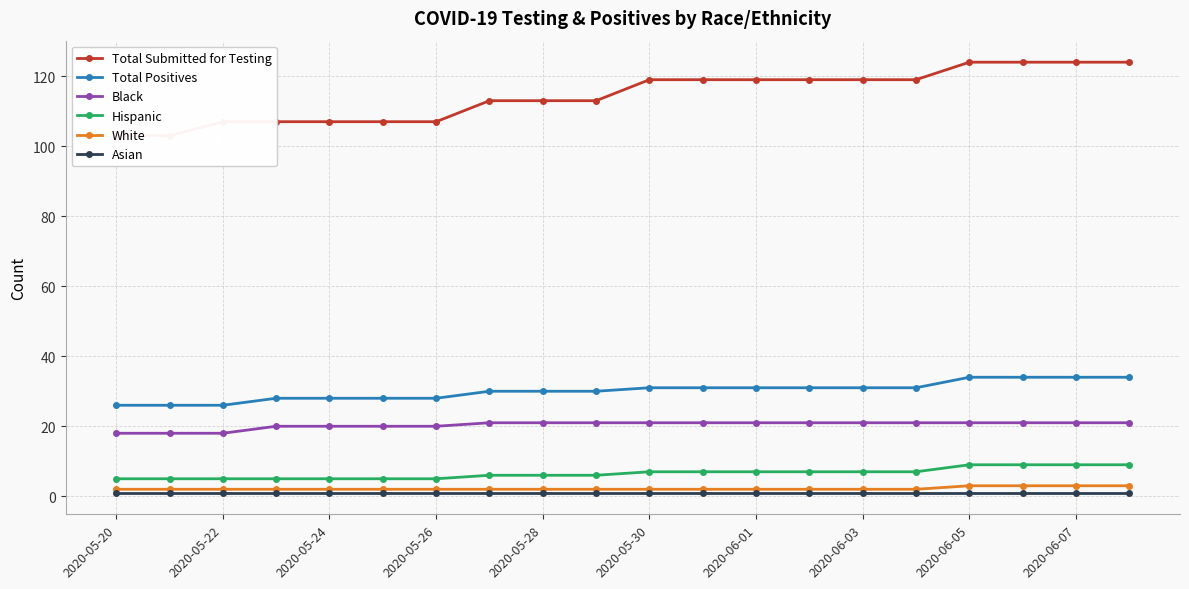

What is the maximum value for Black?

21